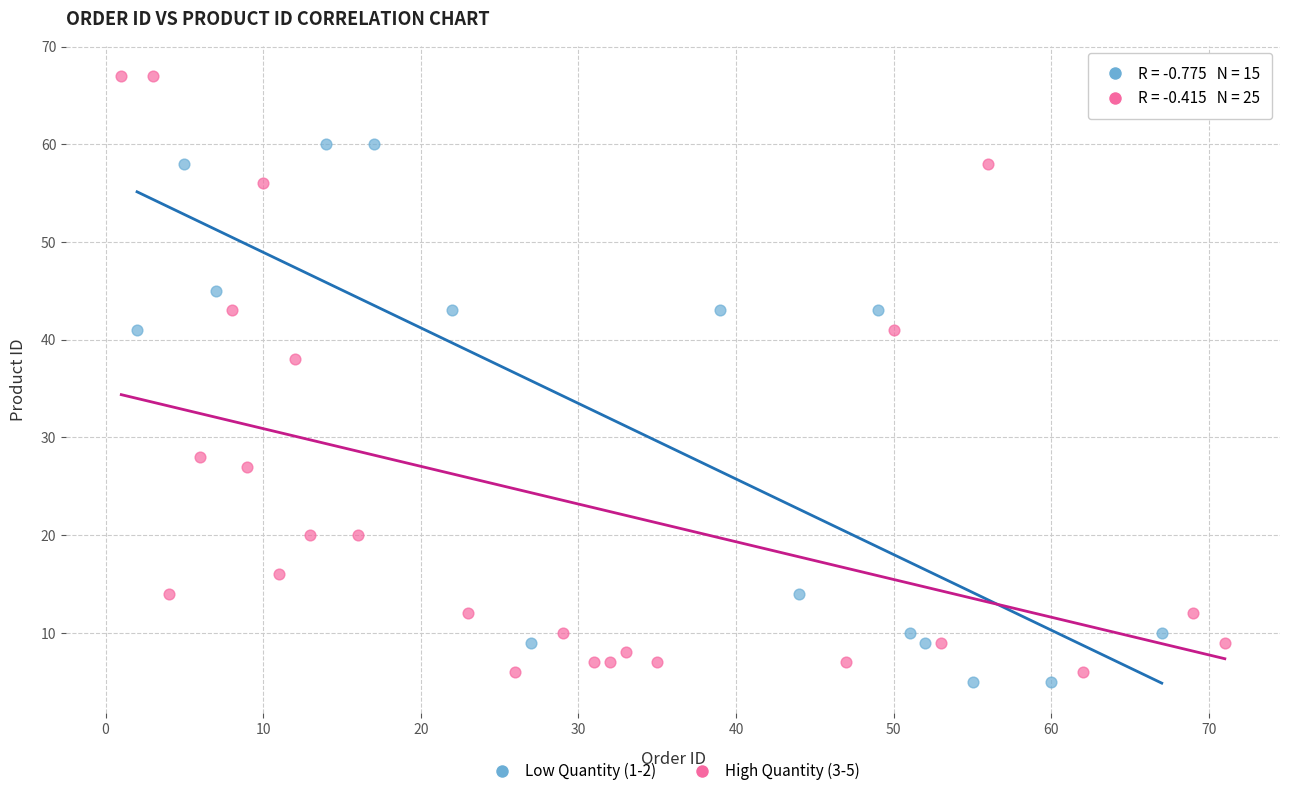

Which series has the widest spread of Y values?

High Quantity (3-5)